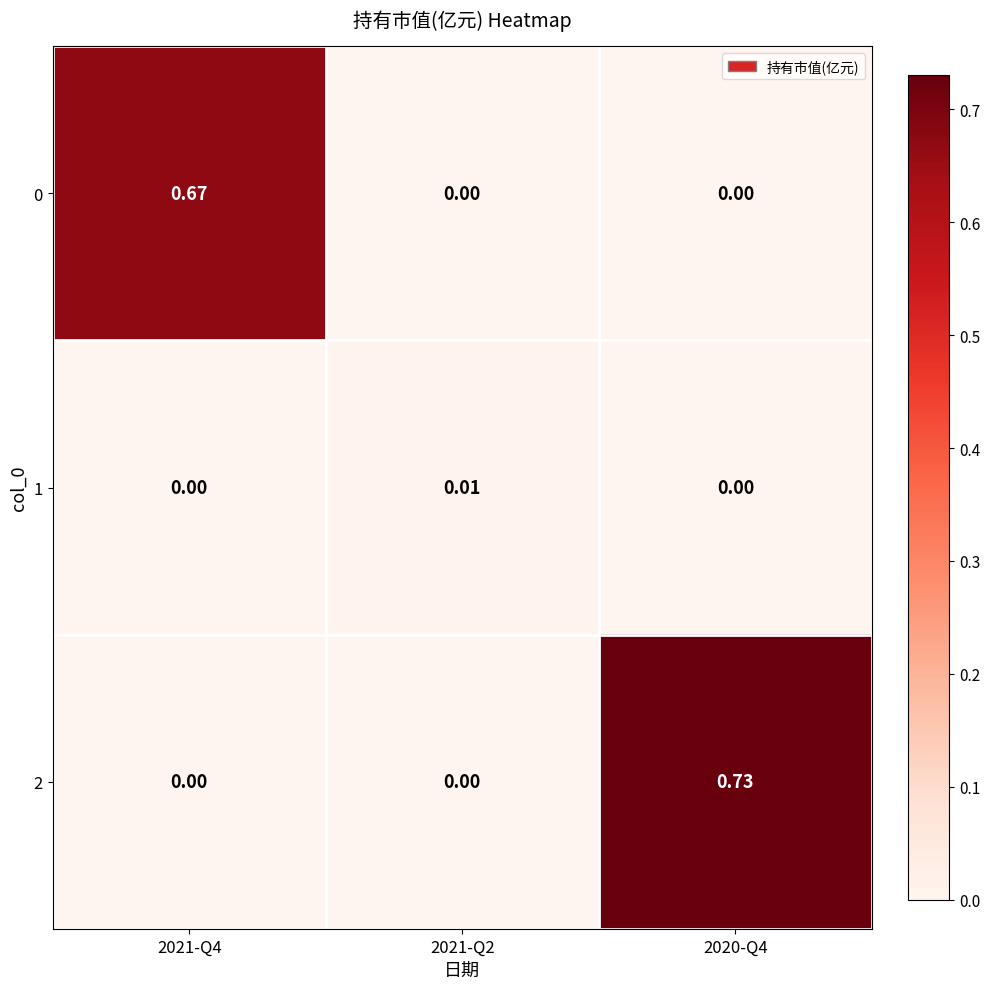

Reading left to right, list all the values displayed in this chart.

0: 2021-Q4=0.7	2021-Q2=0.0	2020-Q4=0.0
1: 2021-Q4=0.0	2021-Q2=0.0	2020-Q4=0.0
2: 2021-Q4=0.0	2021-Q2=0.0	2020-Q4=0.7